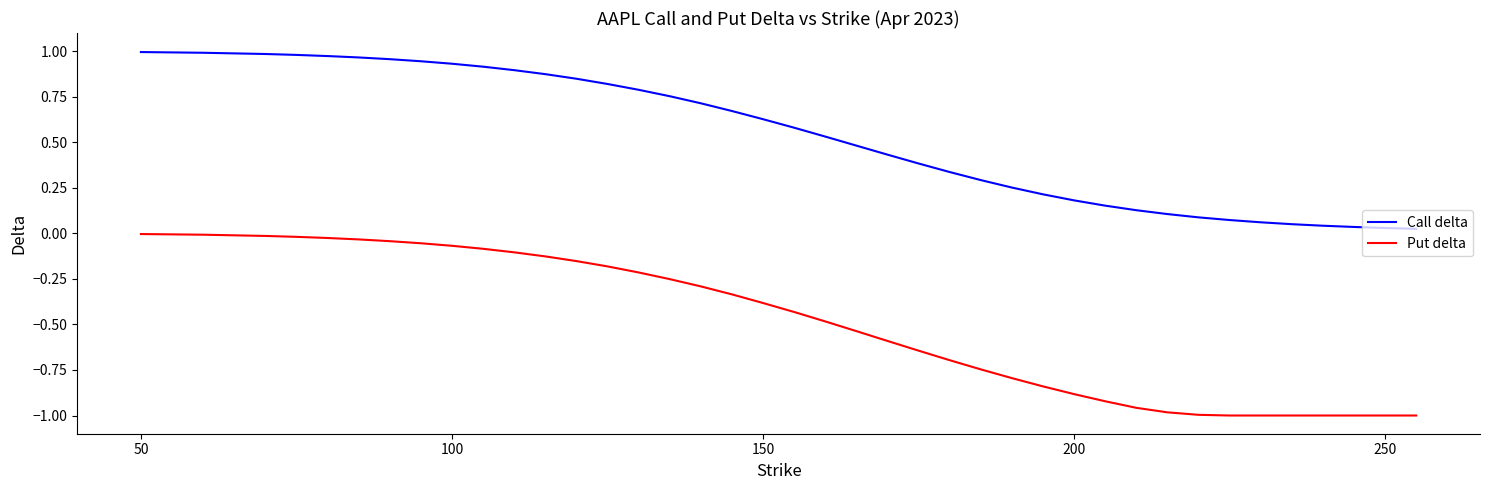

Which series has the widest spread of values?

Put delta